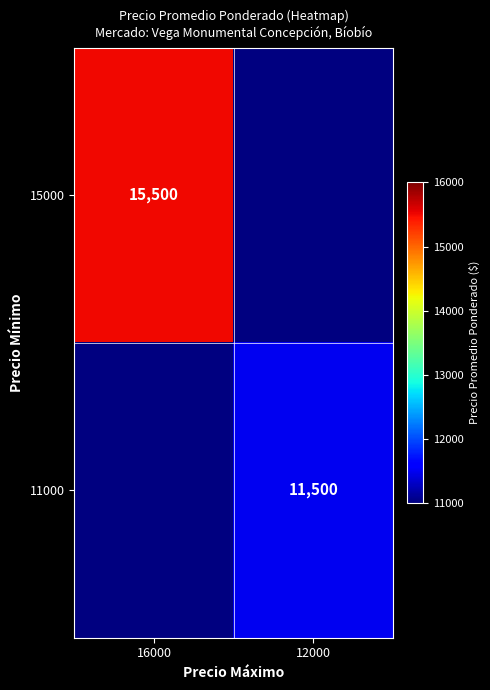

How many distinct data groups are displayed?

2